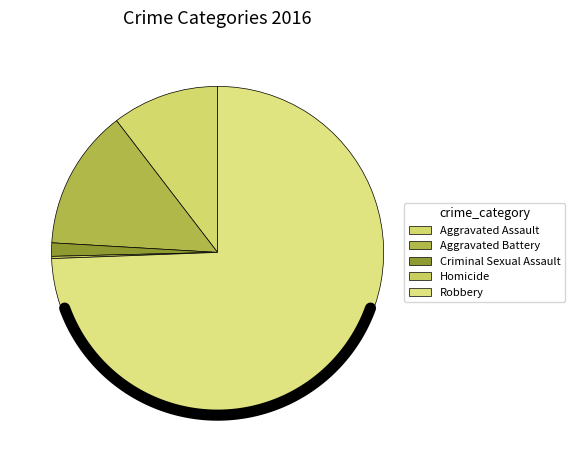

Which slice is the largest?

Robbery